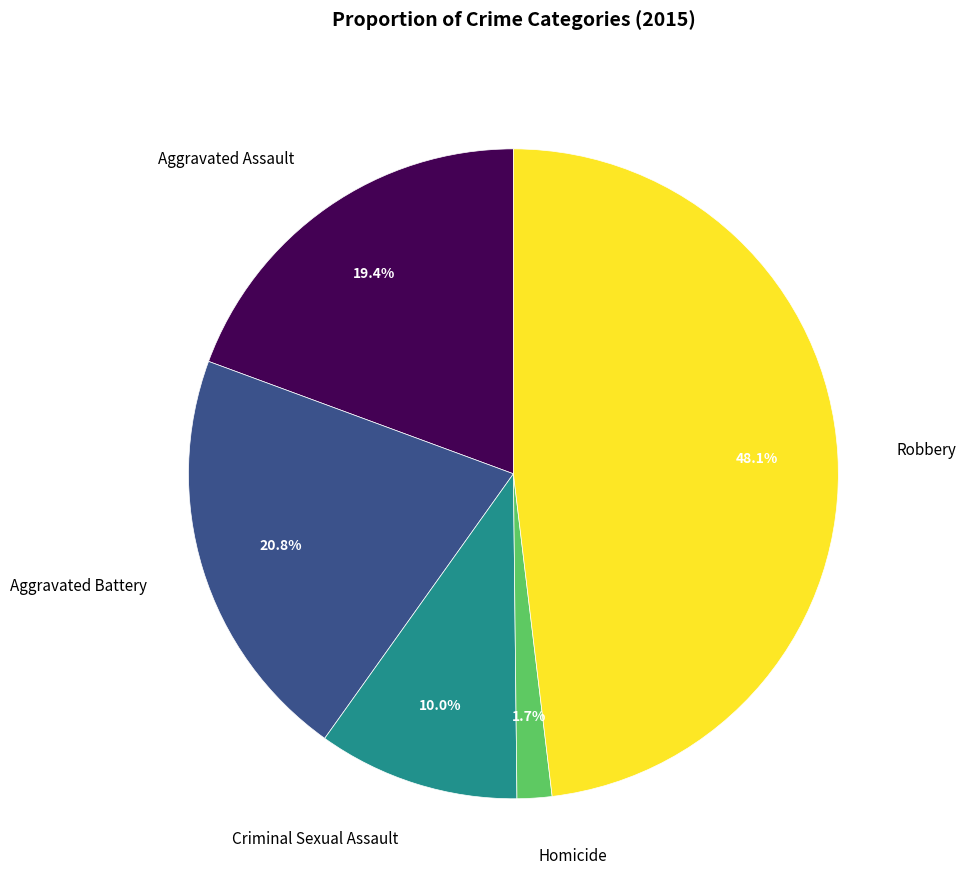

Which category has the smallest portion of the pie?

Homicide